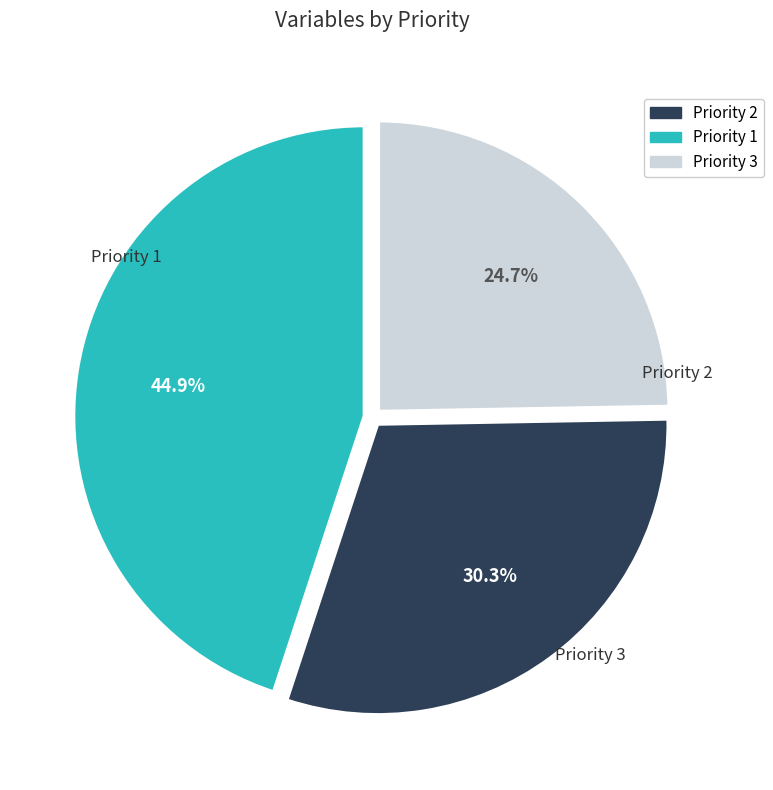

Is there a majority slice in this chart?

No